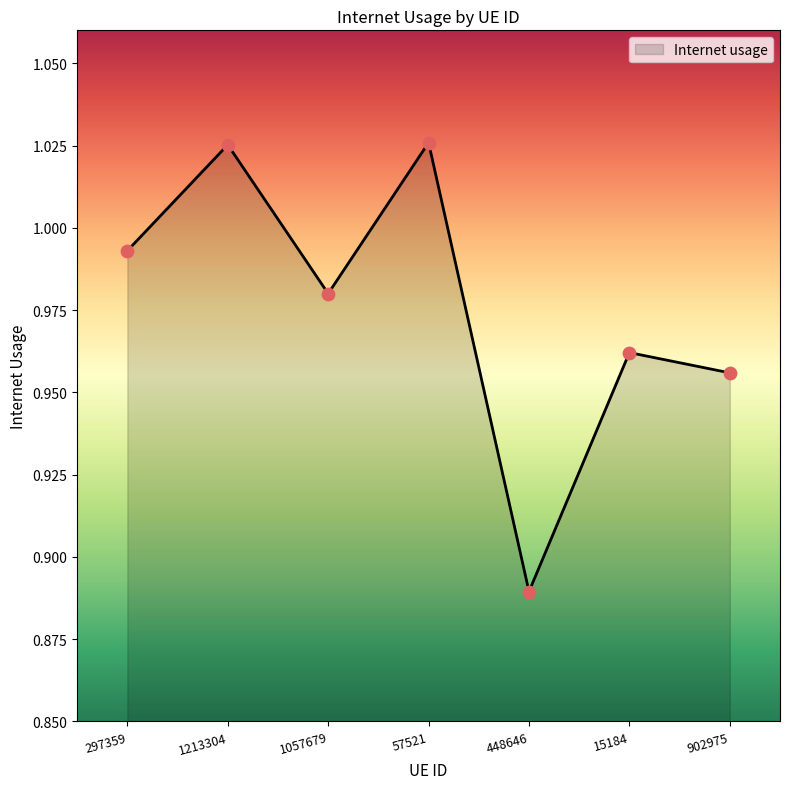

Which has a higher value, 1057679 or 297359?

297359